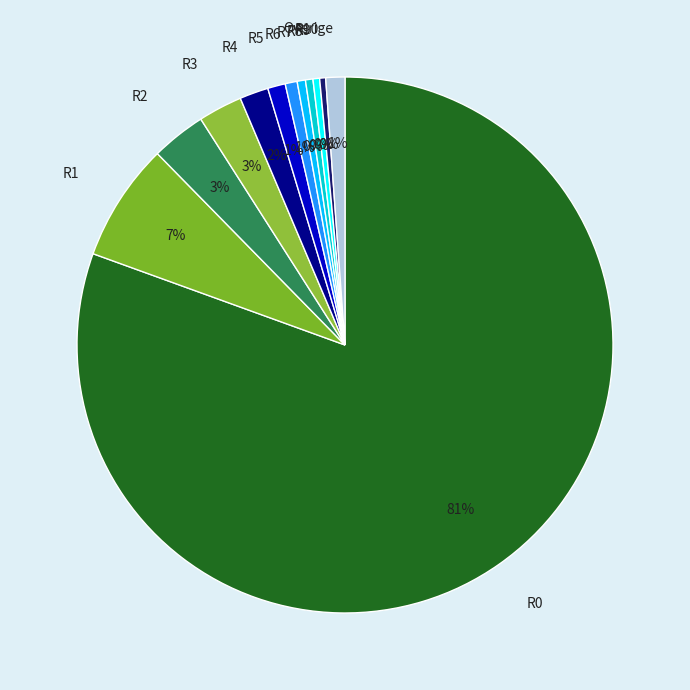

The R2 slice represents 3% of the pie. True or false?

True